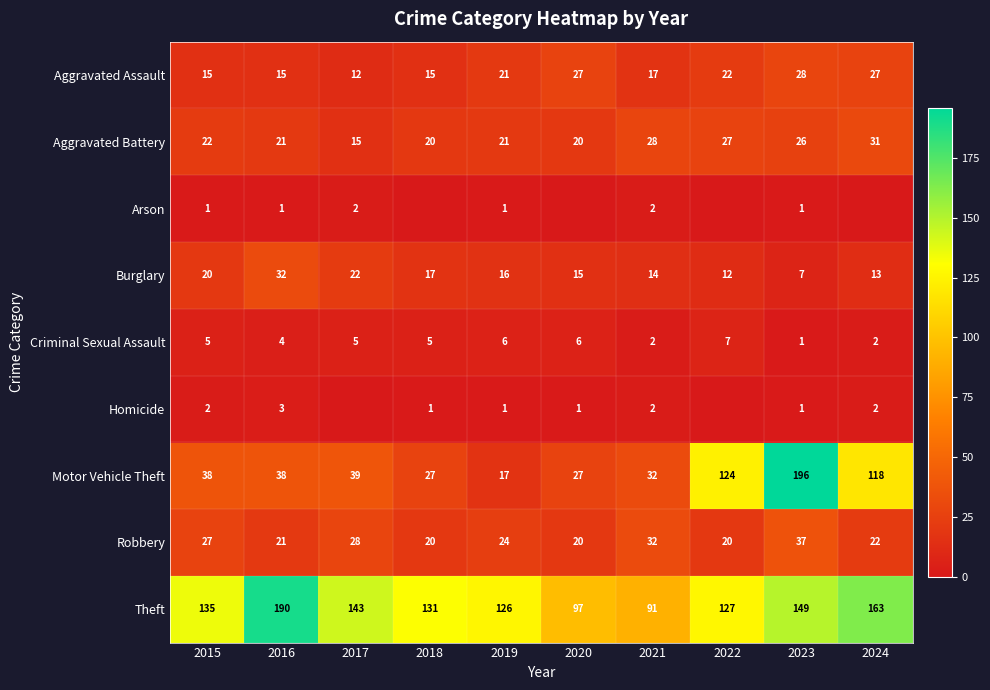

What is the difference between the highest and lowest values at 2022?

127